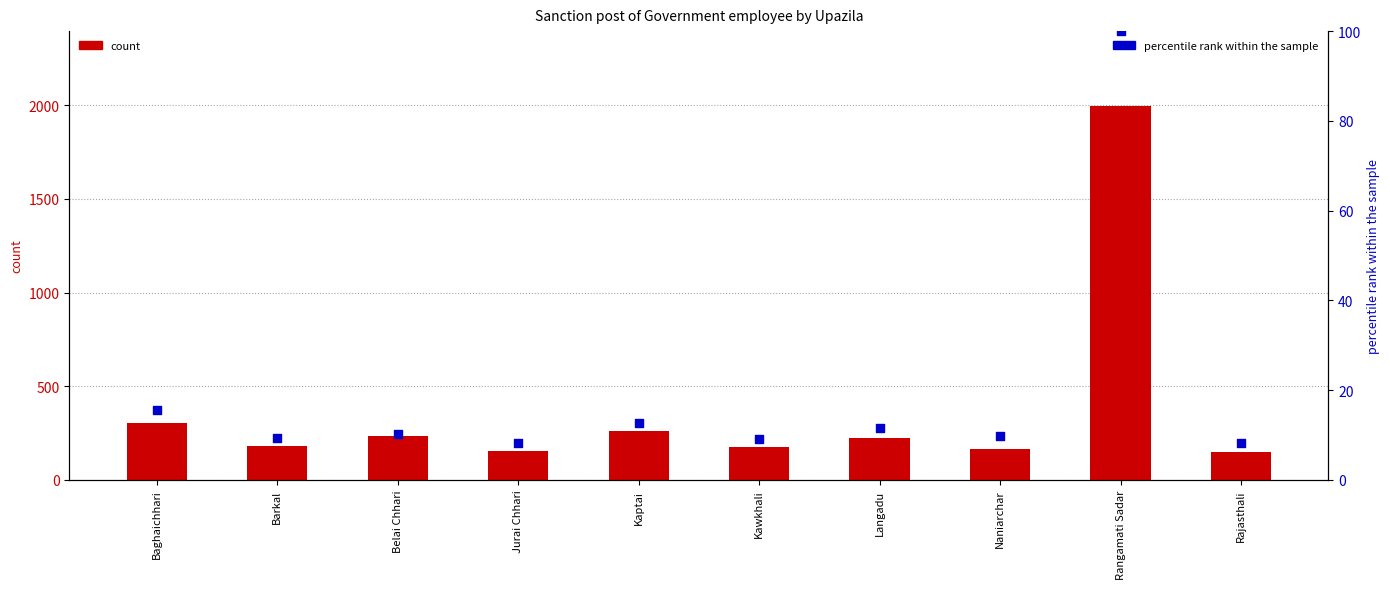

Which series contains the highest Y value?

count